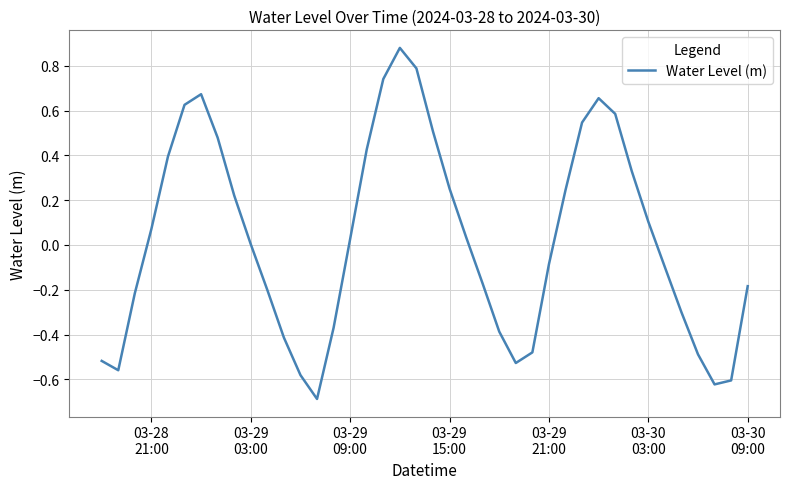

True or false: the data has more than 0 interior local peaks.

True